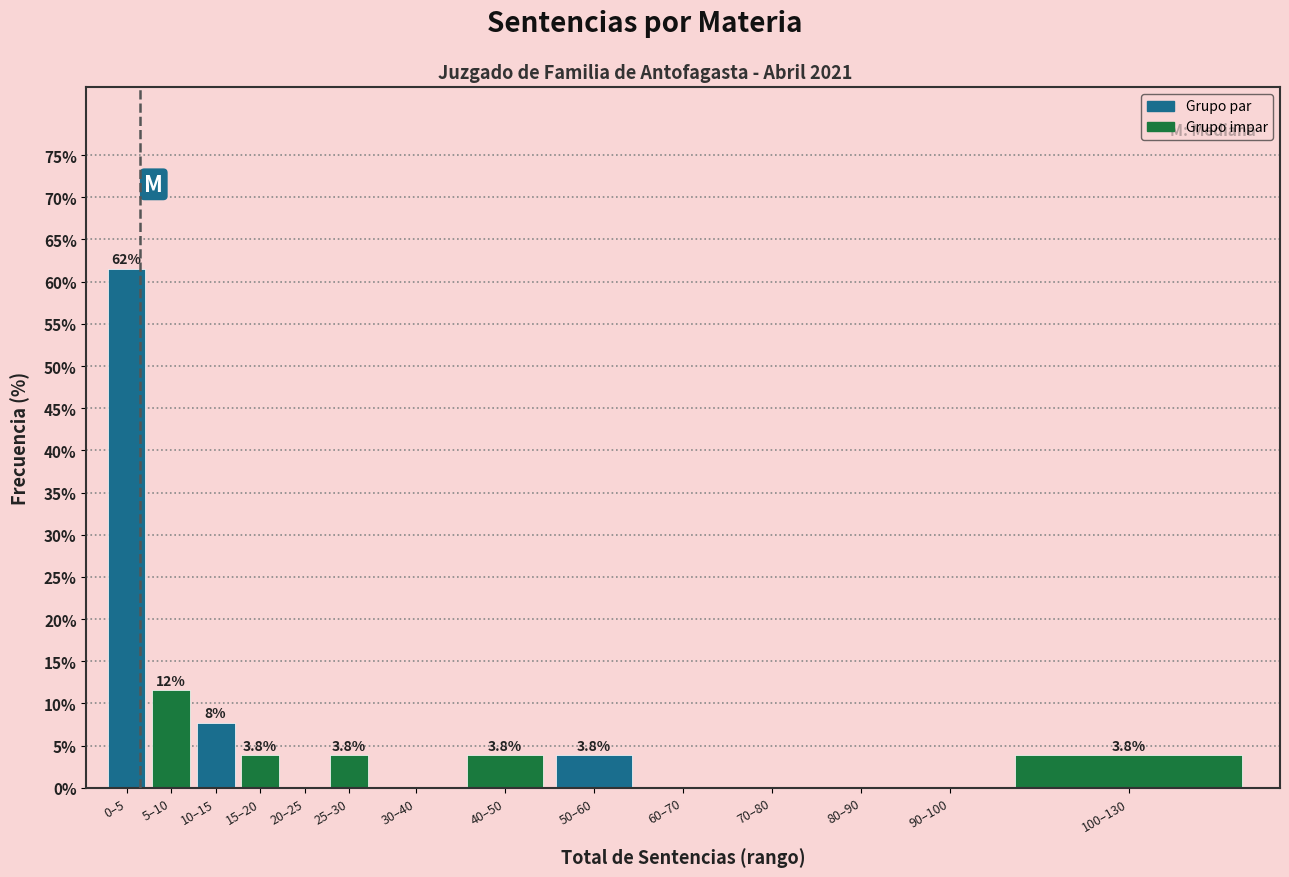

Reading right to left, list all the values displayed in this chart.

100–130=3.8	90–100=0.0	80–90=0.0	70–80=0.0	60–70=0.0	50–60=3.8	40–50=3.8	30–40=0.0	25–30=3.8	20–25=0.0	15–20=3.8	10–15=7.7	5–10=11.5	0–5=61.5